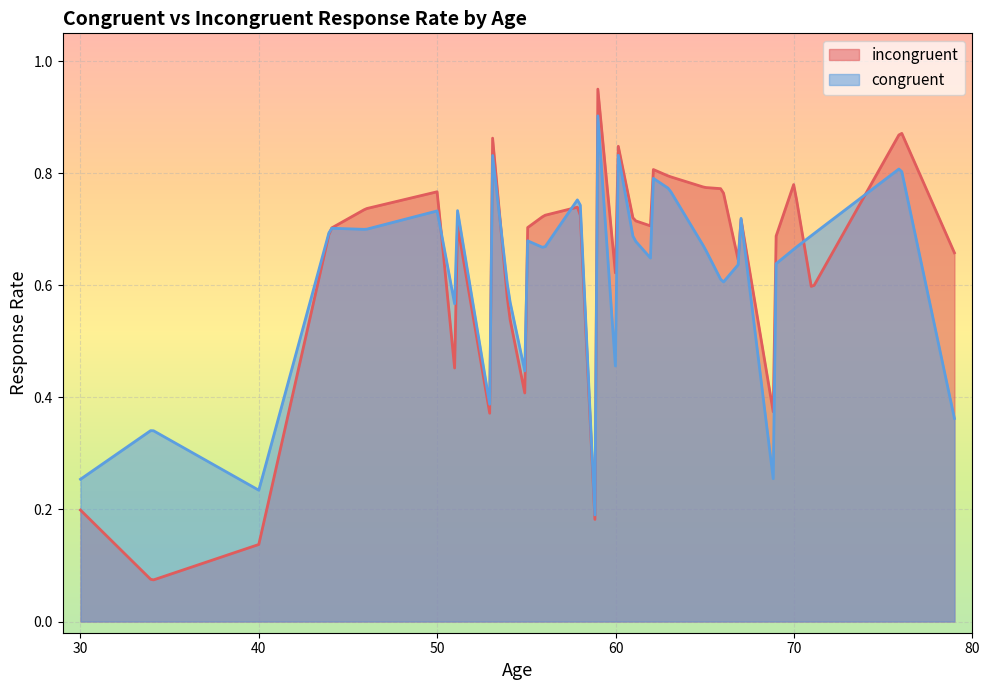

List the series in order of their peak value, highest first.

incongruent, congruent